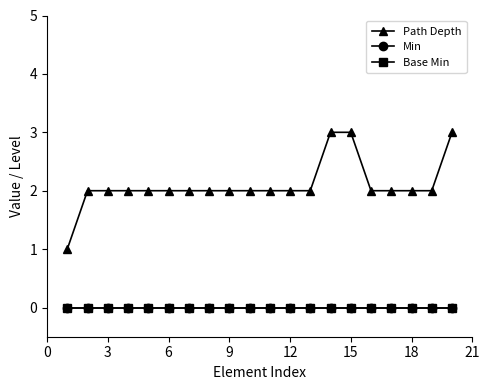

Does the chart have visible grid lines?

No